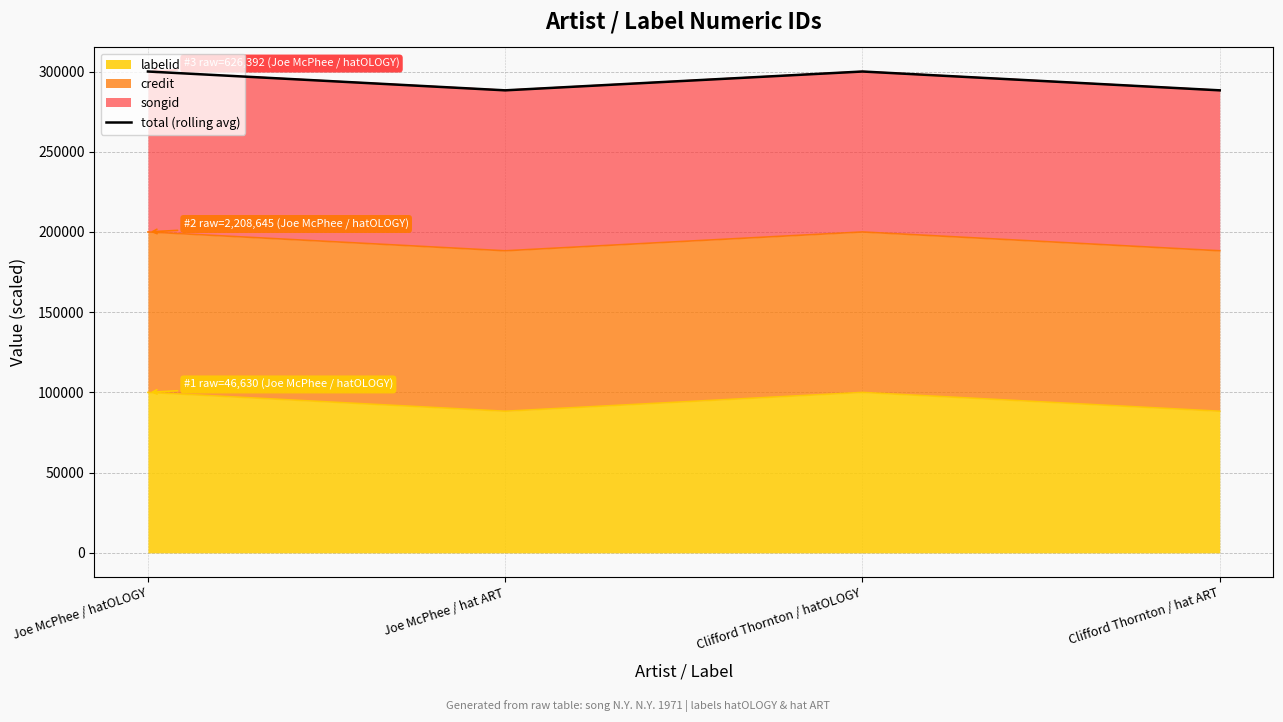

What is the label of the 1st point from the left?

Joe McPhee / hatOLOGY